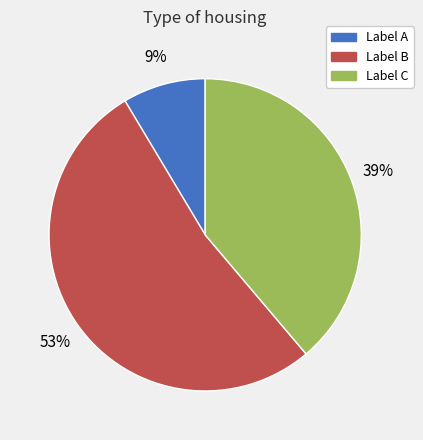

Do Label A and Label C together represent more than half of the pie?

No